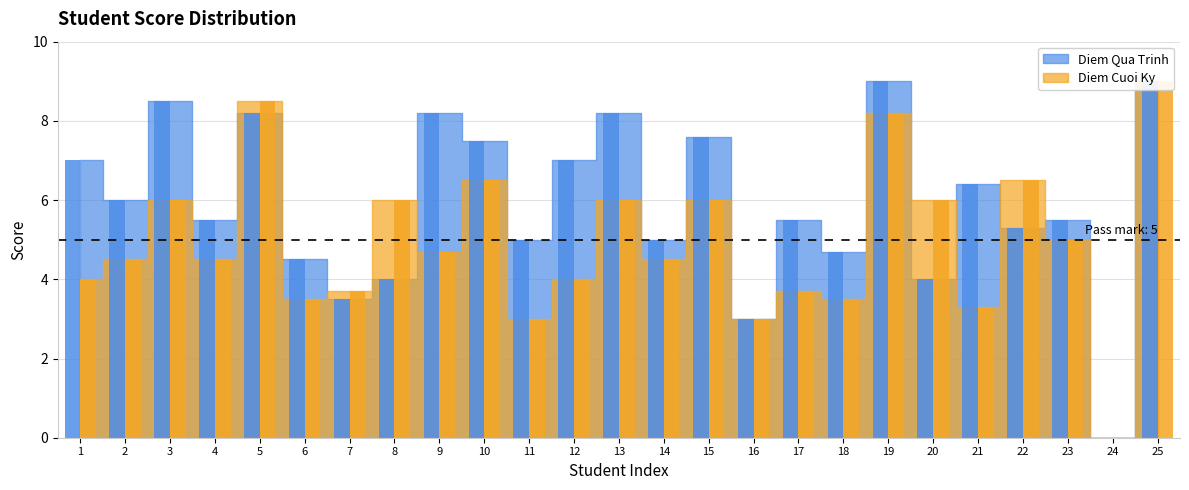

The Diem Cuoi Ky series shows 3.5 at 6. True or false?

True